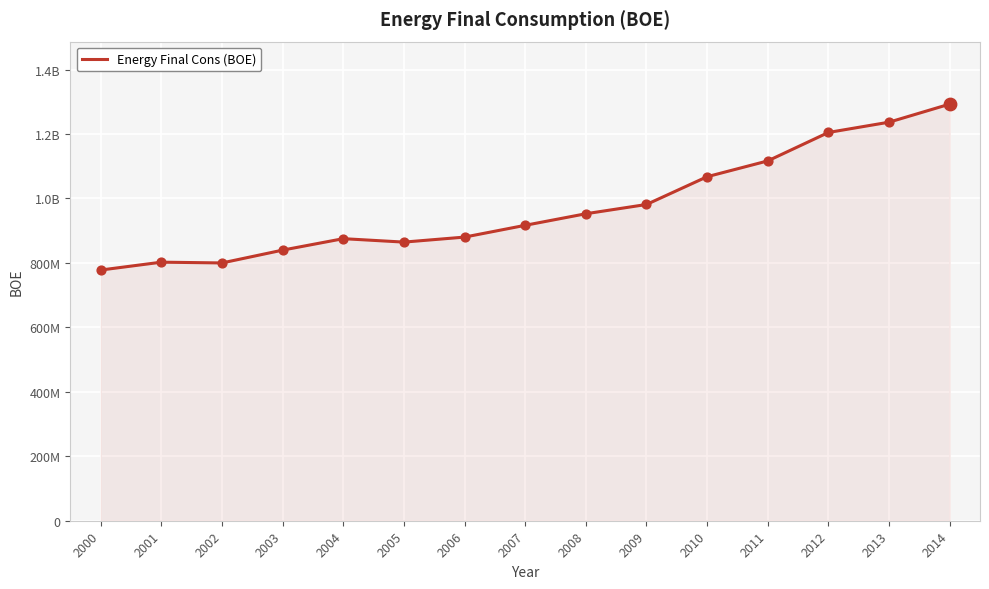

What is the change in value from 2001 to 2013?

+434399936